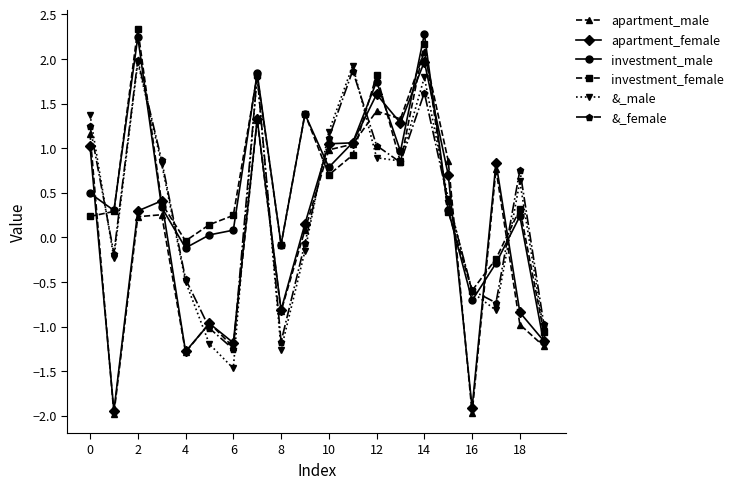

What are all the series names shown in the legend?

apartment_male, apartment_female, investment_male, investment_female, &_male, &_female